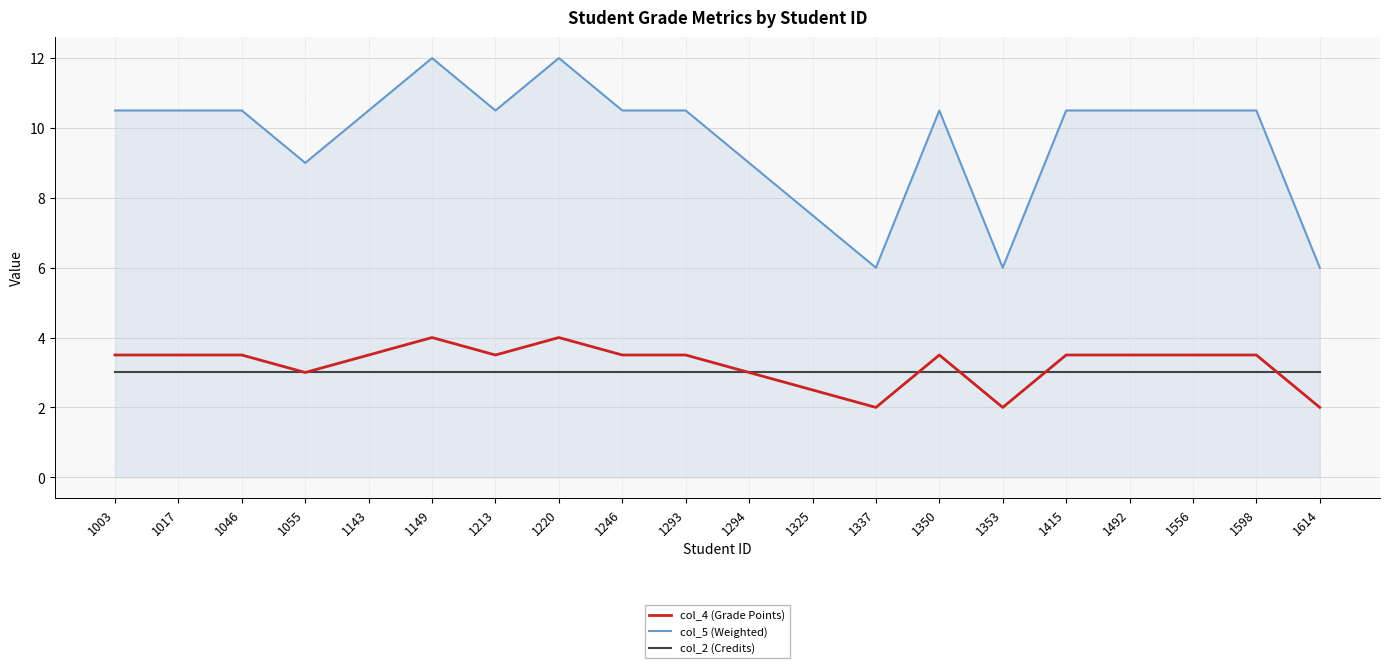

Which series has the largest total across all categories?

col_5 (Weighted)